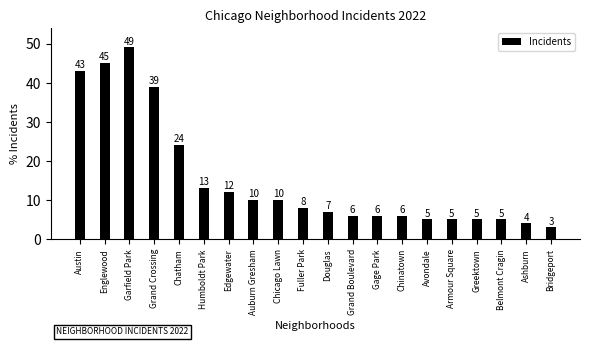

Approximately how many times larger is the value at Chatham compared to Fuller Park?

3.0